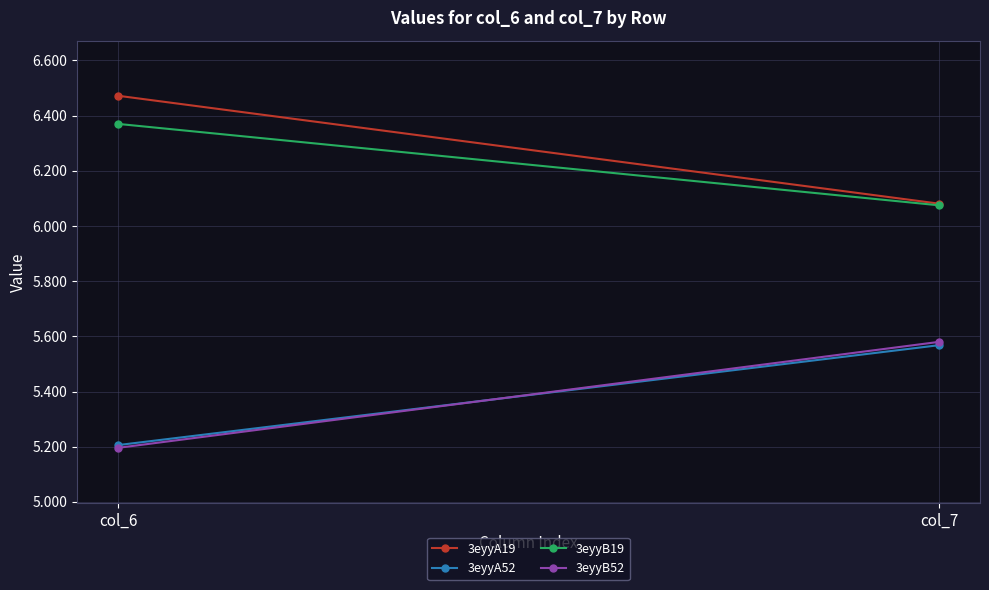

Rank the series by their maximum value, from highest to lowest.

3eyyA19, 3eyyB19, 3eyyB52, 3eyyA52